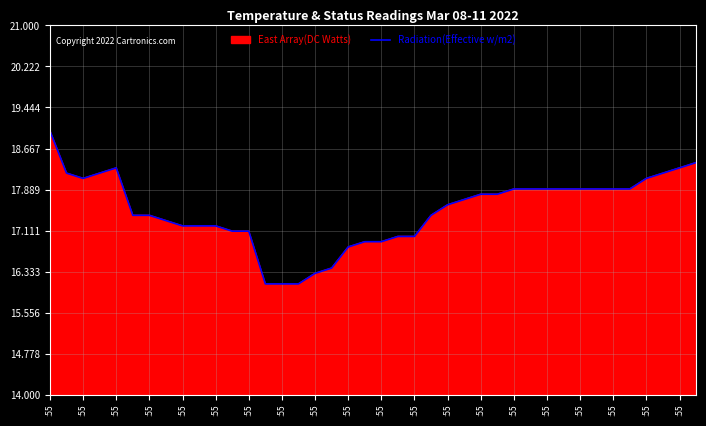

How many interior local peaks (higher than both neighbors) does the data have?

1